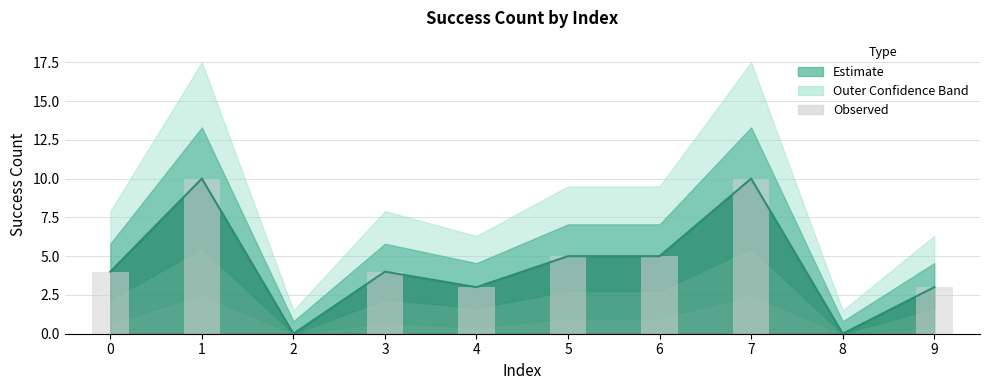

Reading left to right, list all the values displayed in this chart.

0=4	1=10	2=0	3=4	4=3	5=5	6=5	7=10	8=0	9=3